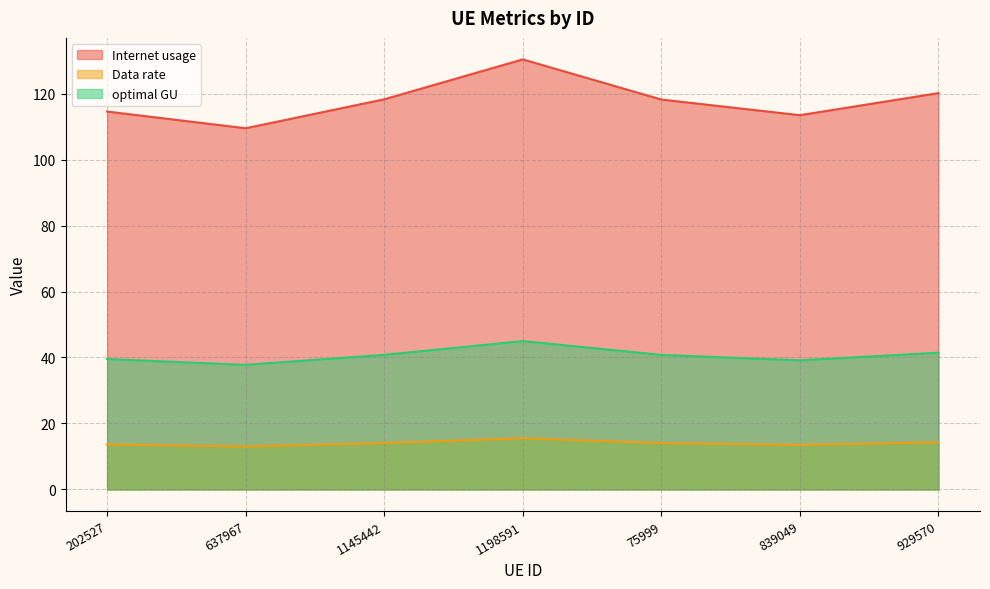

Which category has the lowest value across all series?

637967